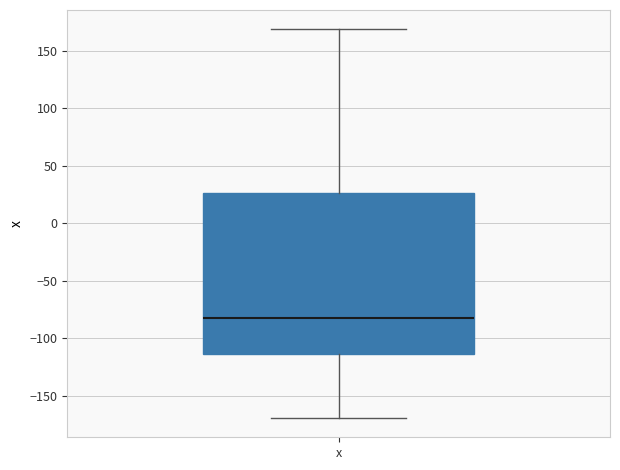

Transcribe this box plot: give where the median line is, the range the box spans, and where the two whiskers end, as read against the y-axis. The values are not printed on the chart, so give them approximately, as read against the axis.

median -80, box -115 to 25, whiskers -170 to 170